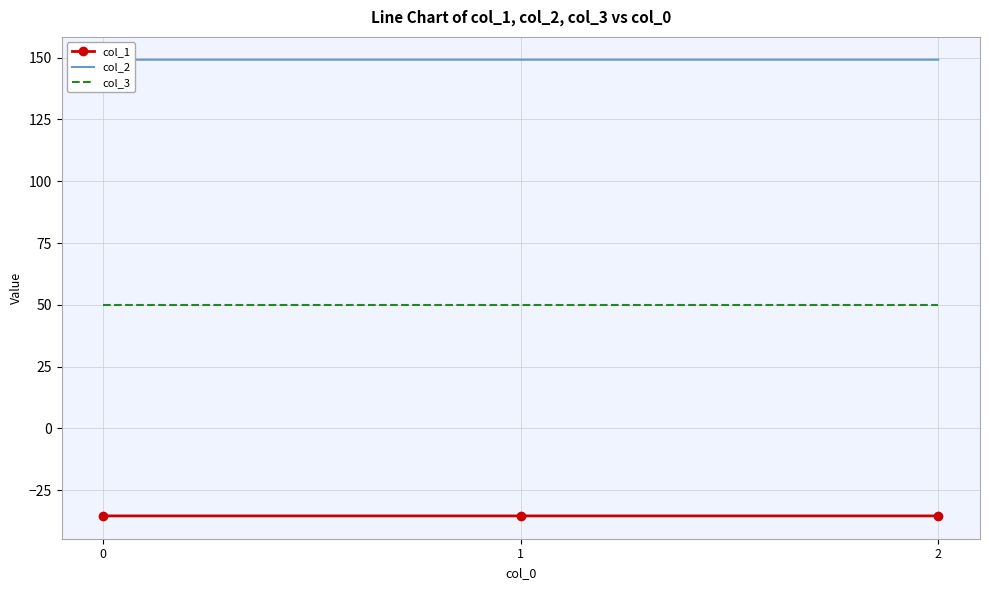

At which category does the chart reach its peak across all series?

2